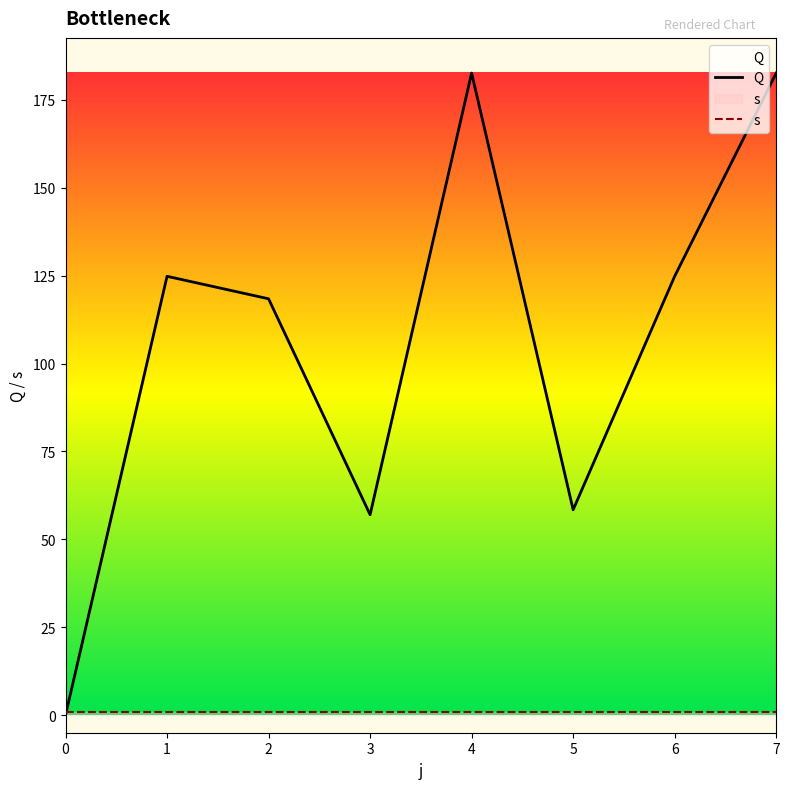

The value of Q at 4 is 266.7. True or false?

False